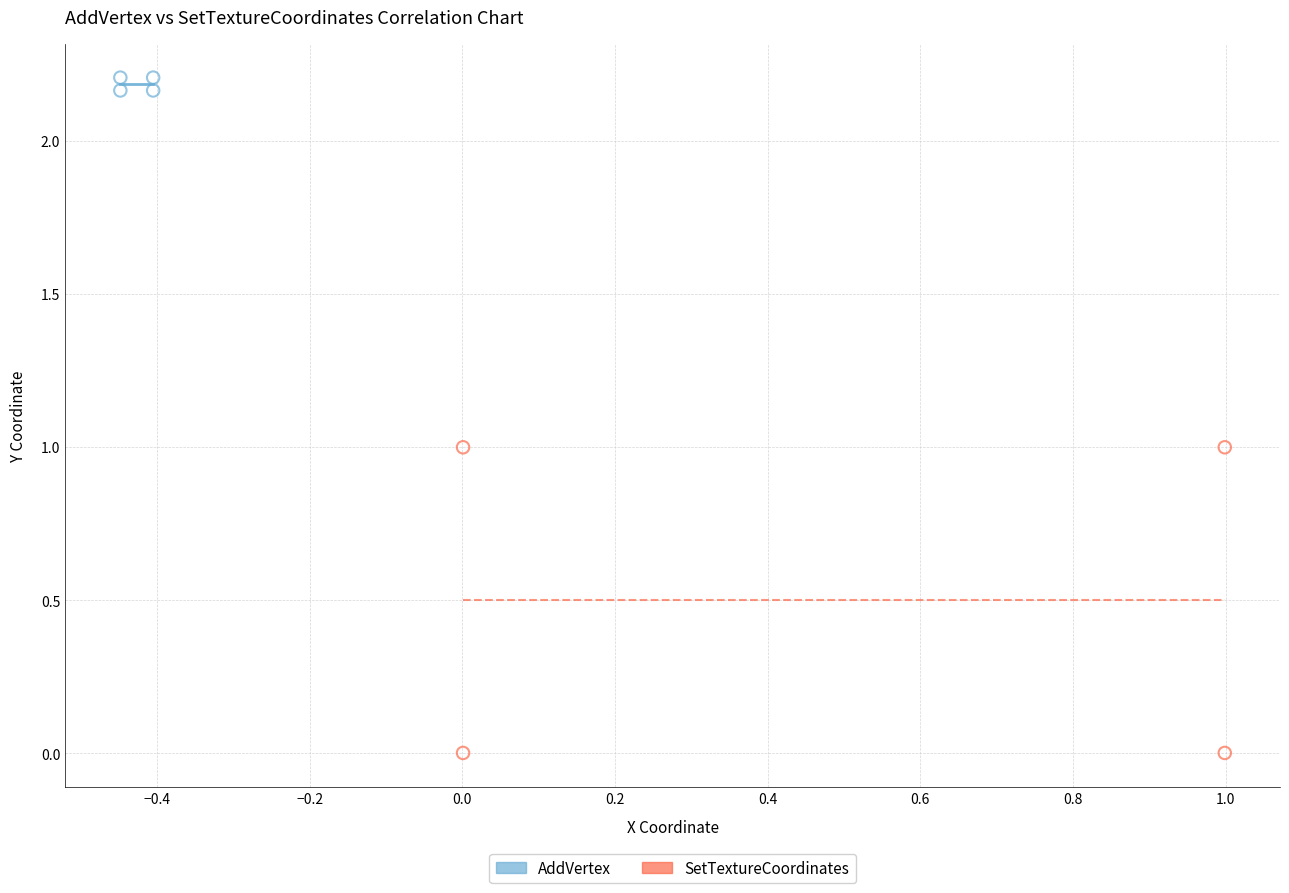

Which series reaches the maximum Y coordinate?

AddVertex